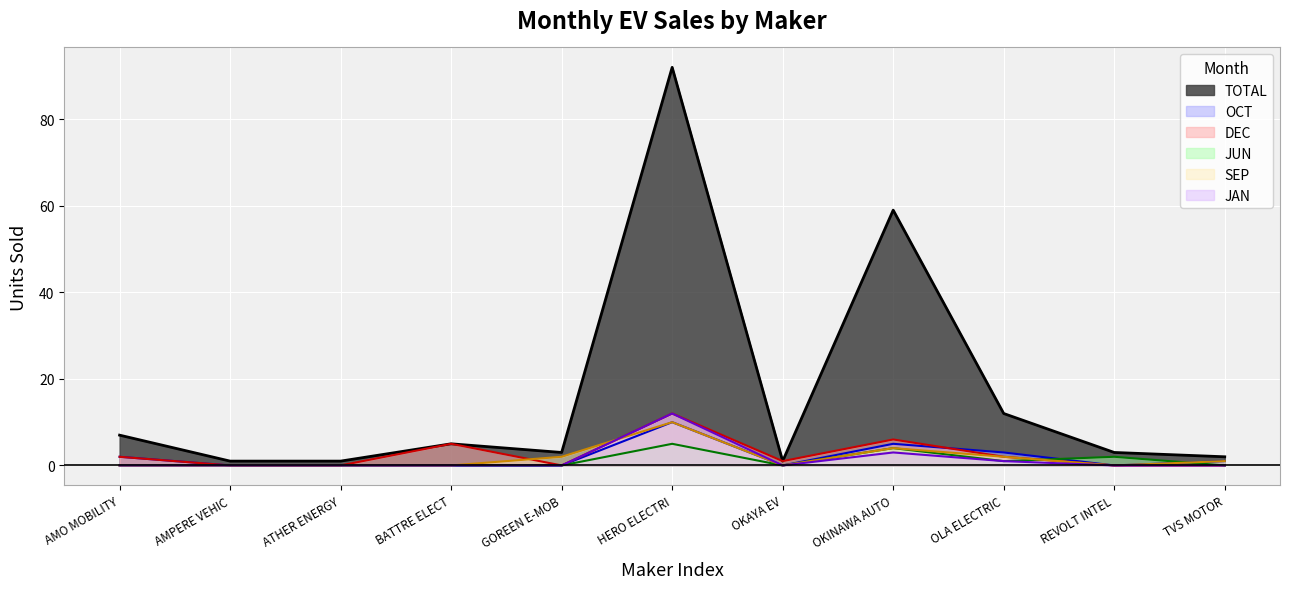

Which series has the widest spread of values?

TOTAL